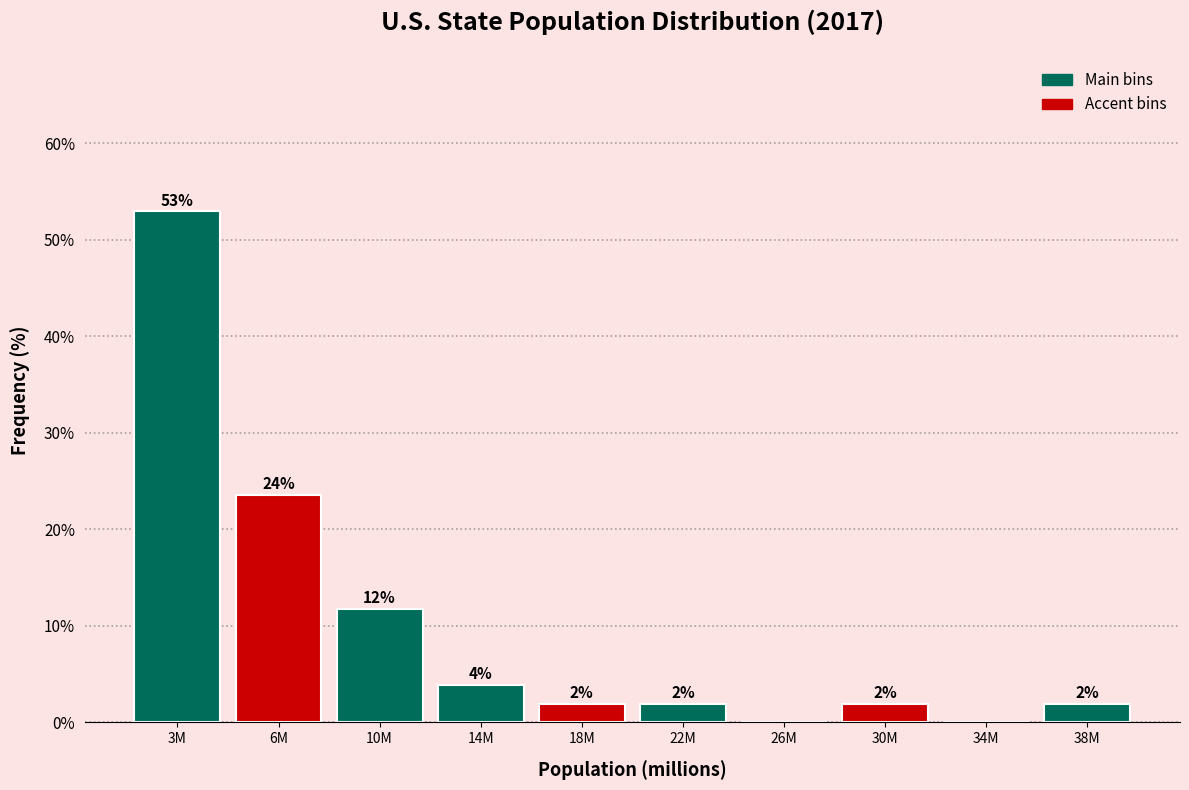

What is the ratio of the value at 38M to the value at 18M?

1.0